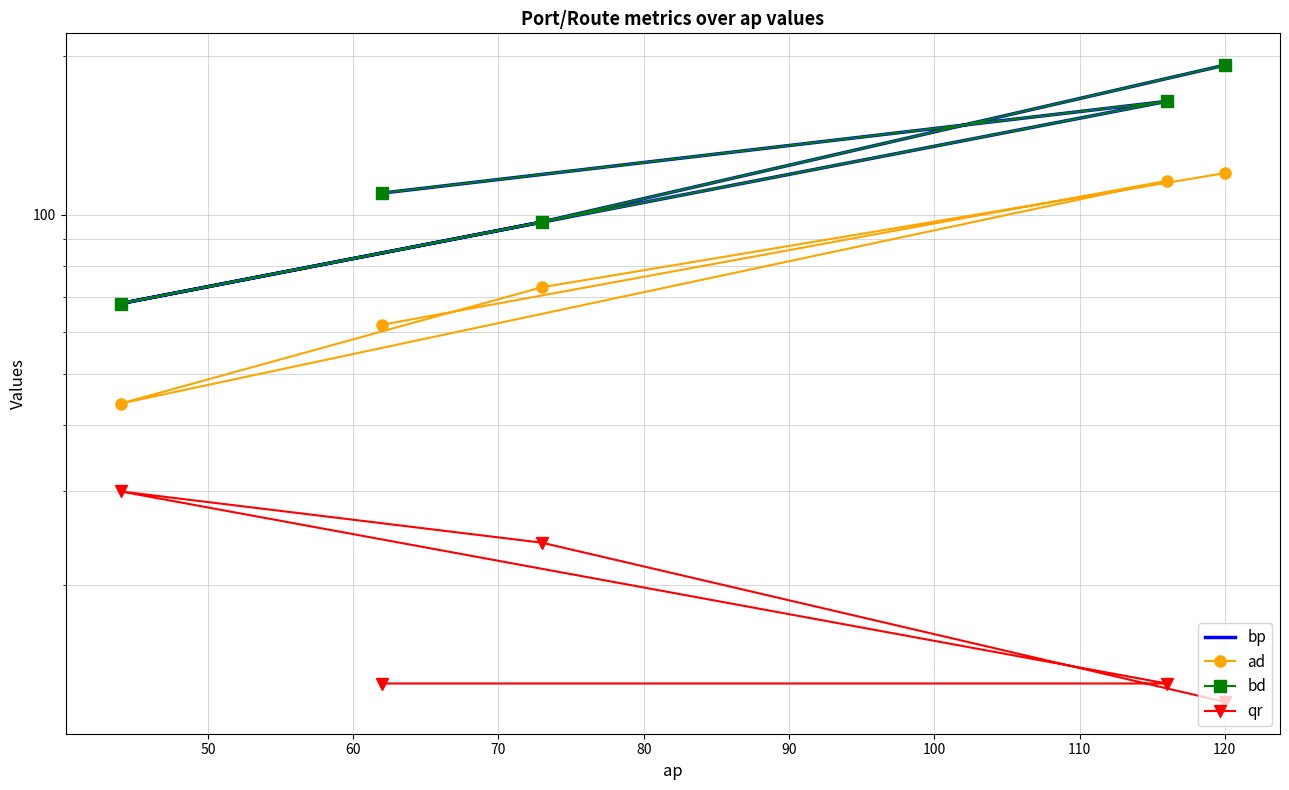

What are all the series names shown in the legend?

bp, ad, bd, qr